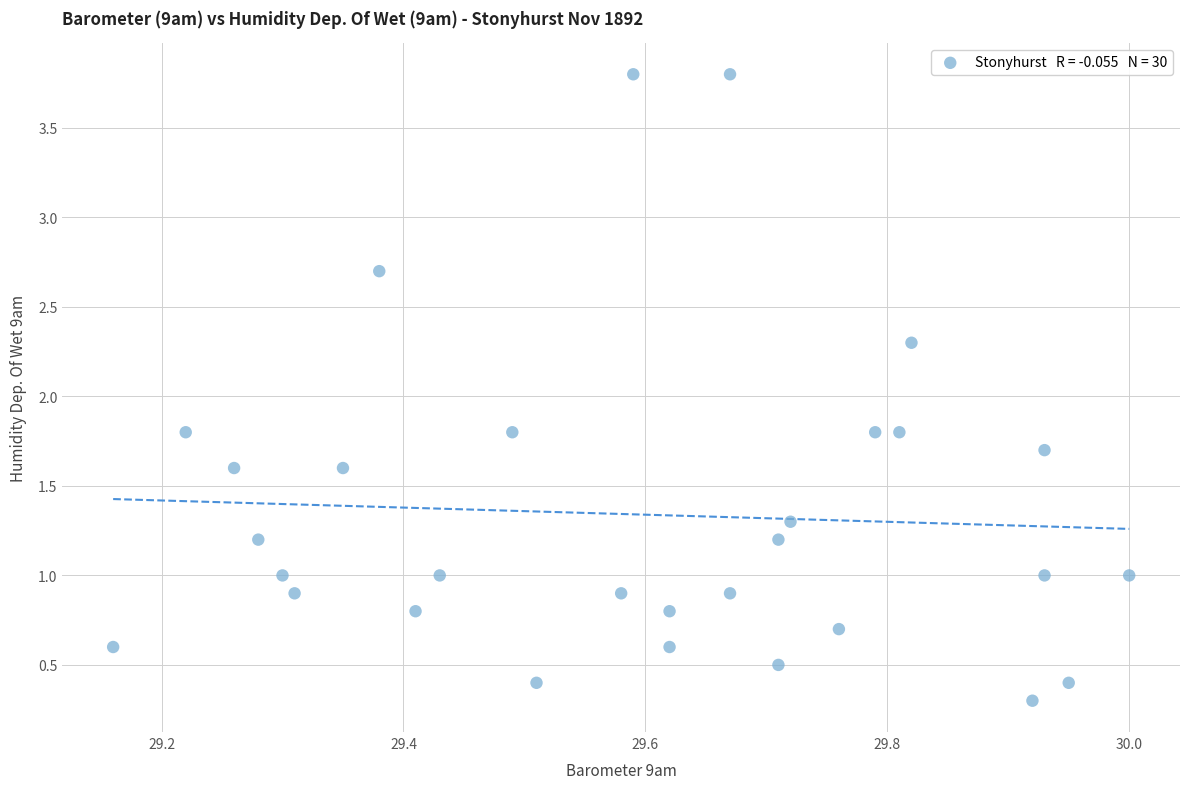

What is the range of Y values (max minus min)?

3.5